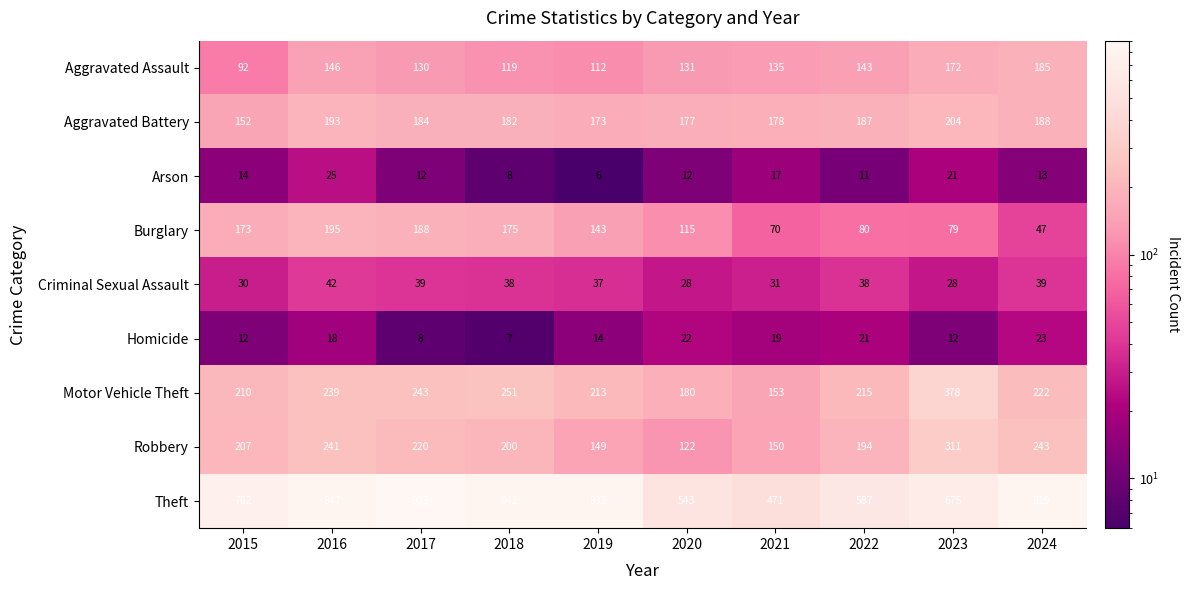

Which series has the widest spread of values?

Theft